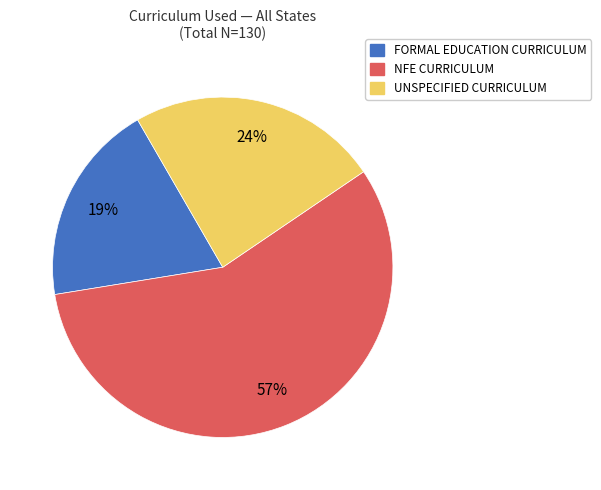

Which category has the smallest portion of the pie?

FORMAL EDUCATION CURRICULUM